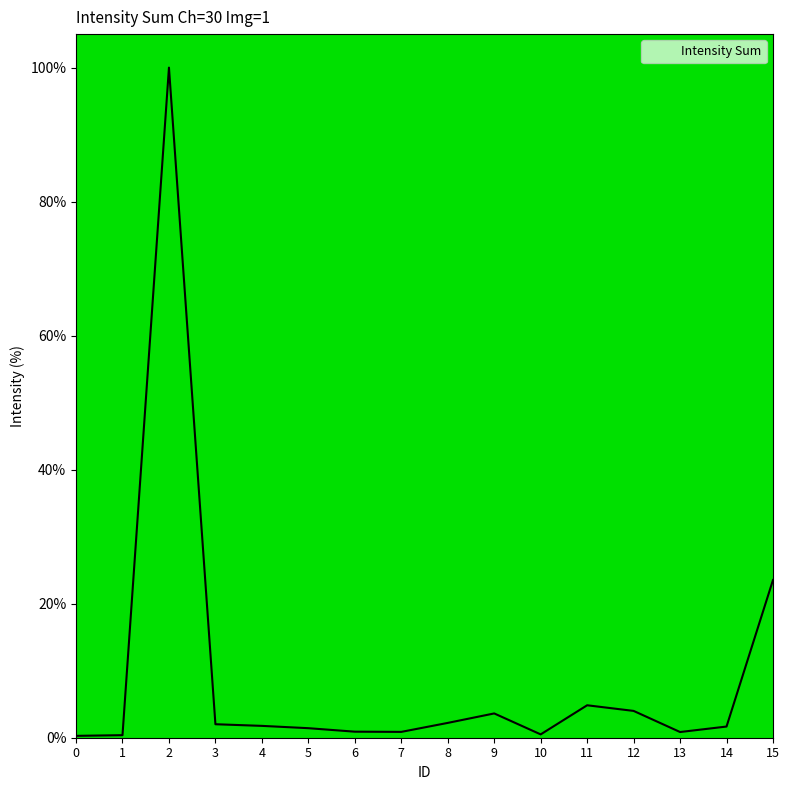

True or false: the data shows 1.7 at 14.

True